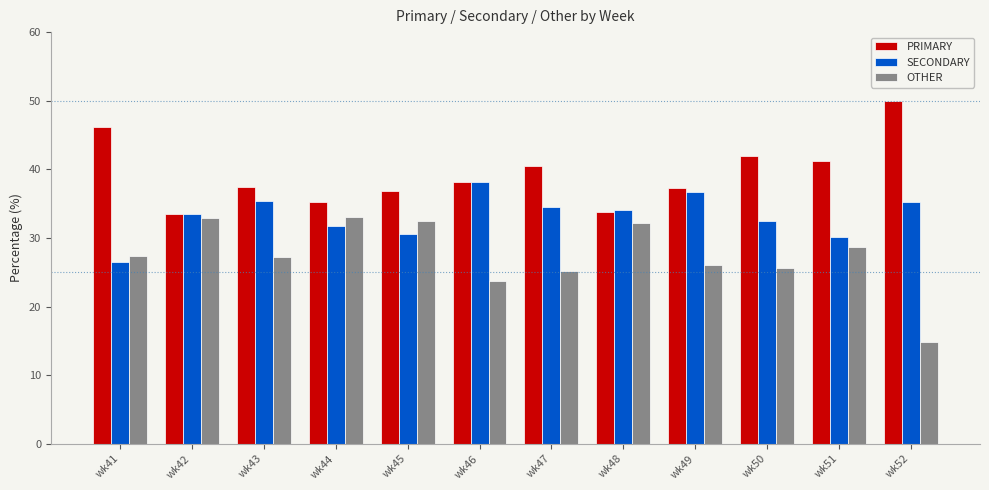

What is the difference between the highest and lowest values at wk47?

15.3